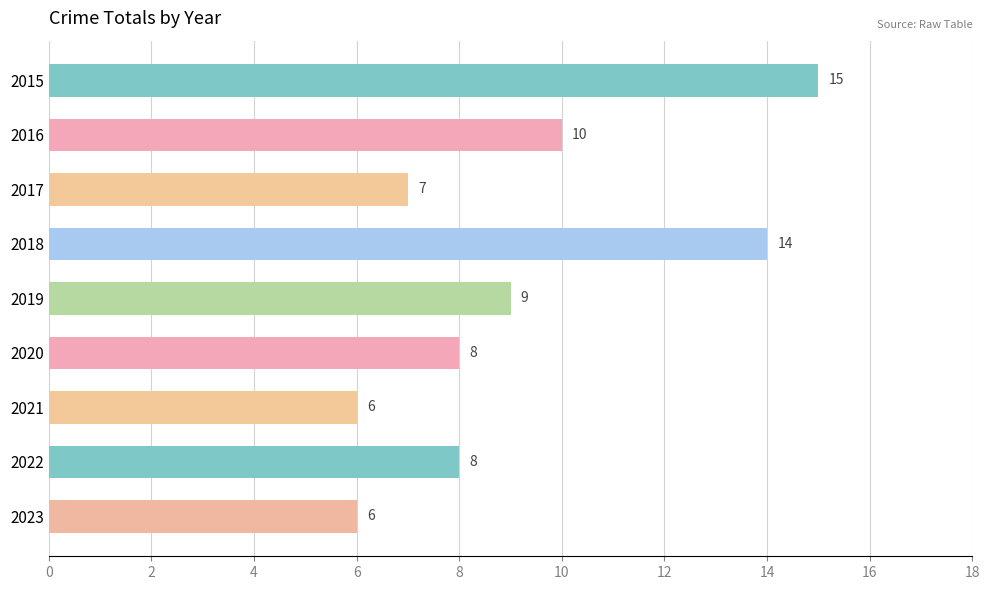

What is the difference between the maximum and minimum values?

9